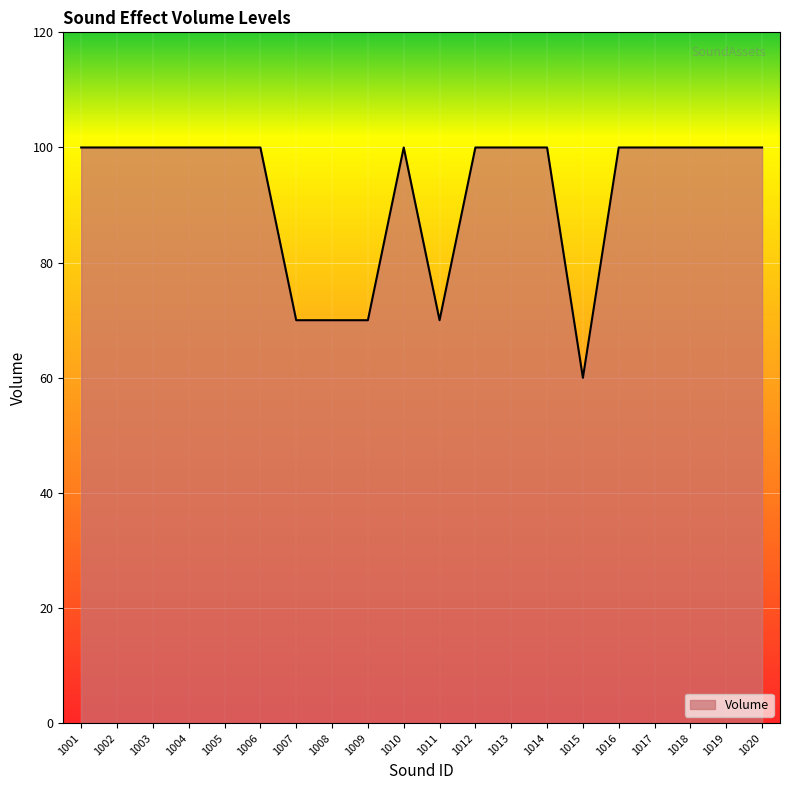

What is the sum of the values at 1005 and 1017?

200